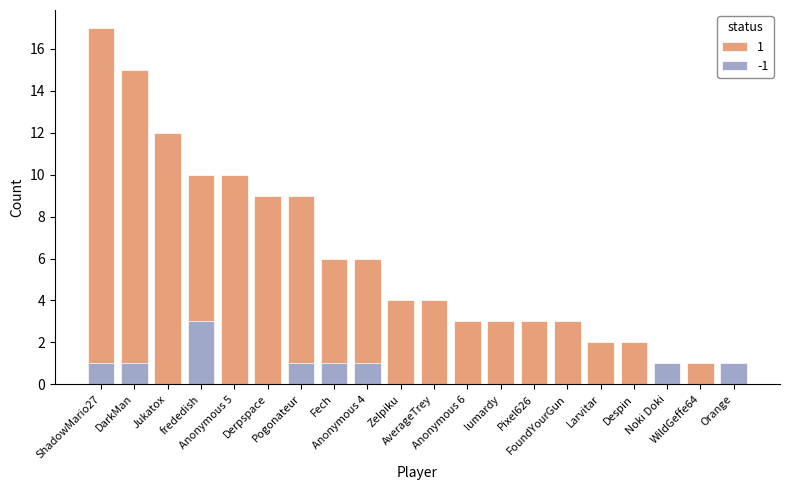

What is the sum of the Medals values at Noki Doki and Zelpiku?

1